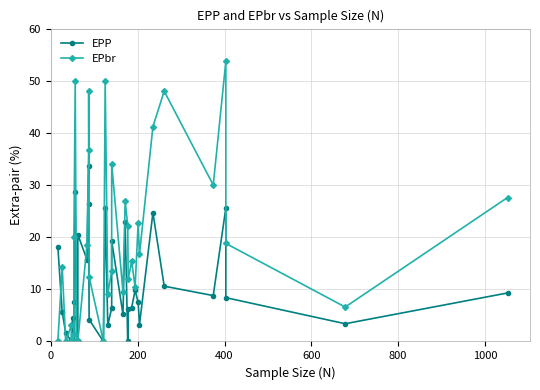

What is the average value of the EPbr series?

18.7